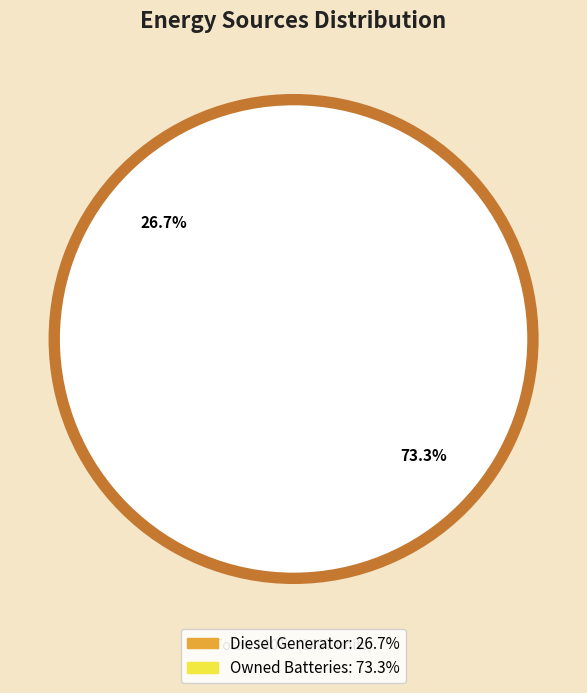

How much of the chart is everything except Owned PV?

100.0%